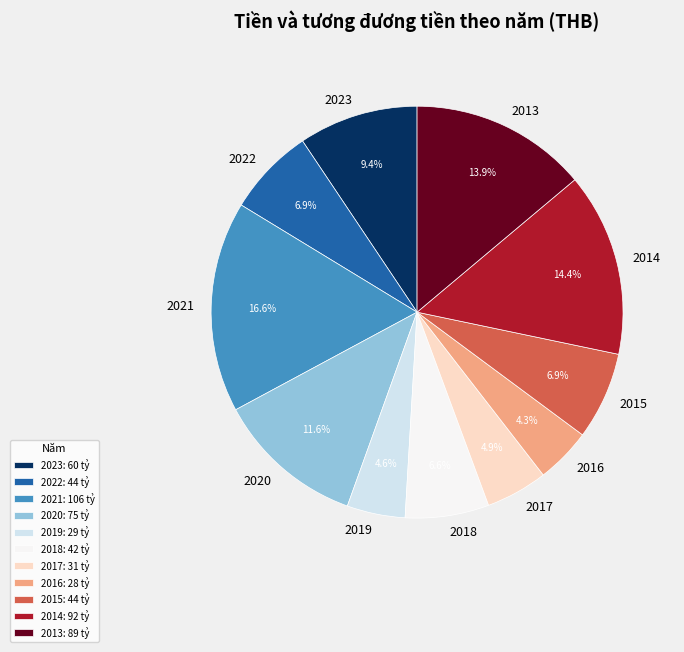

What is the largest slice in the pie chart?

2021